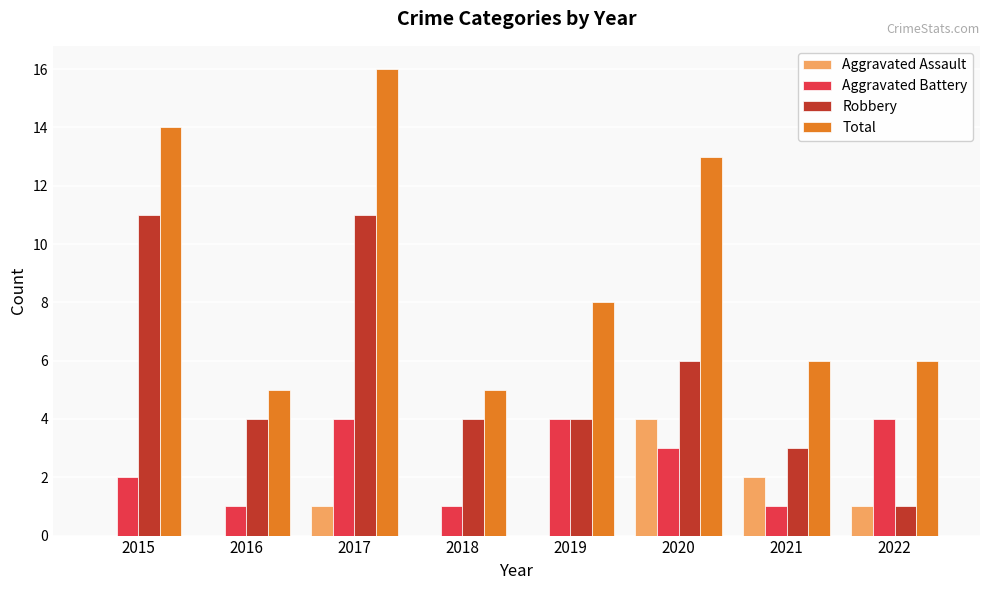

What is the total value across all series at 2018?

10